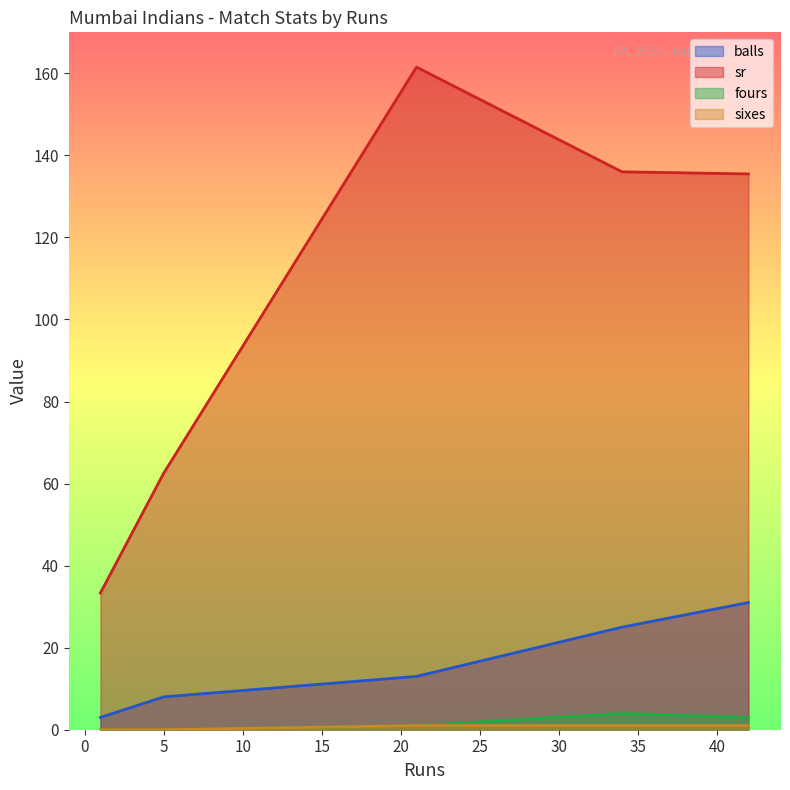

The fours series shows 0.6 at 21. True or false?

False